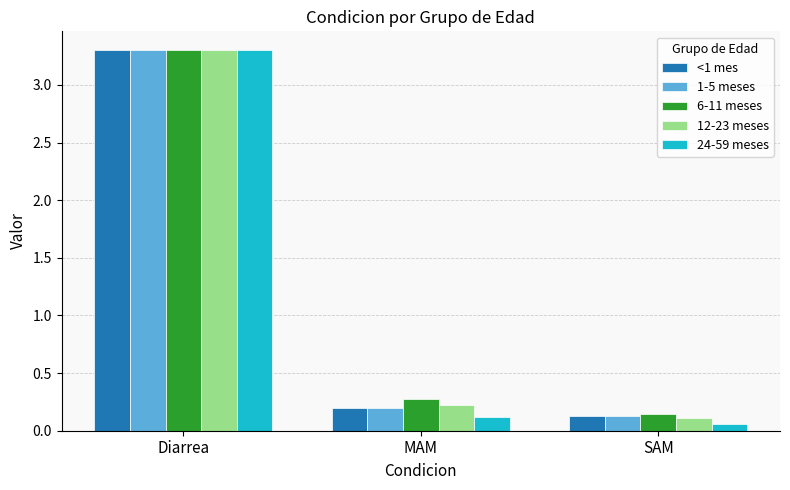

Which series has the largest total across all categories?

6-11 meses